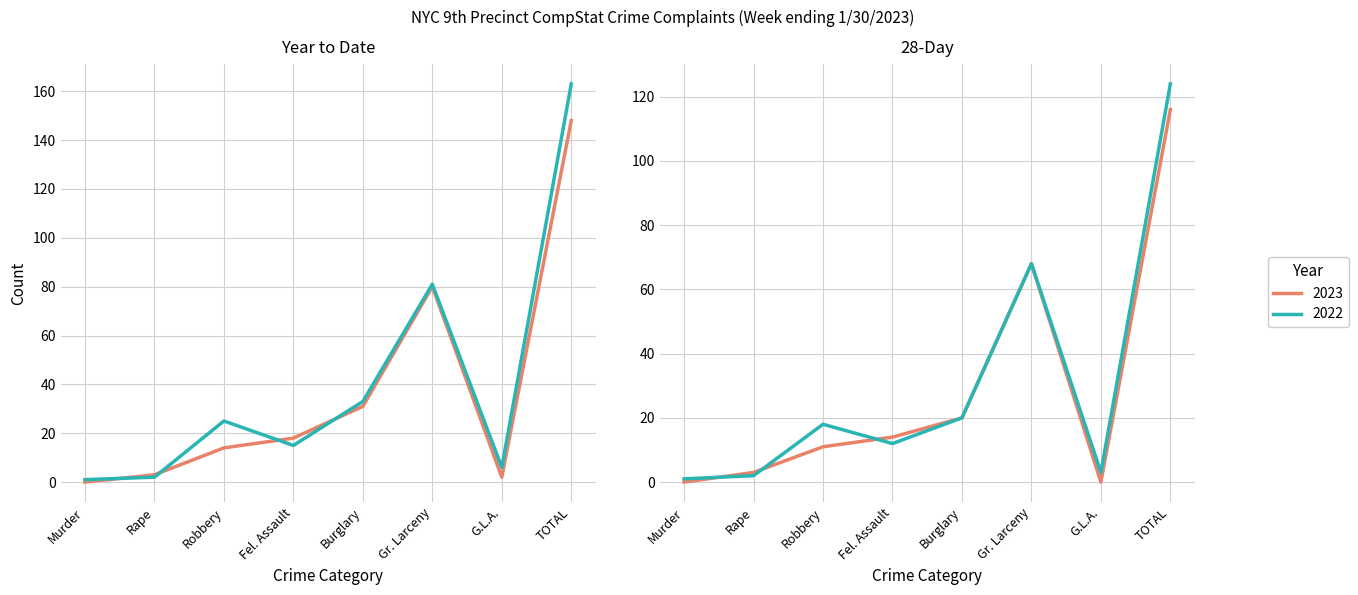

How many data points in 2022 28-Day are above 18?

3